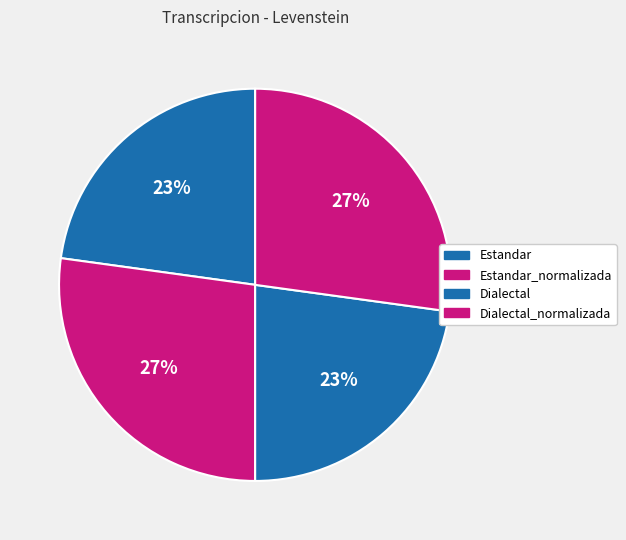

To the nearest percent, what percentage of the pie is Estandar?

23%